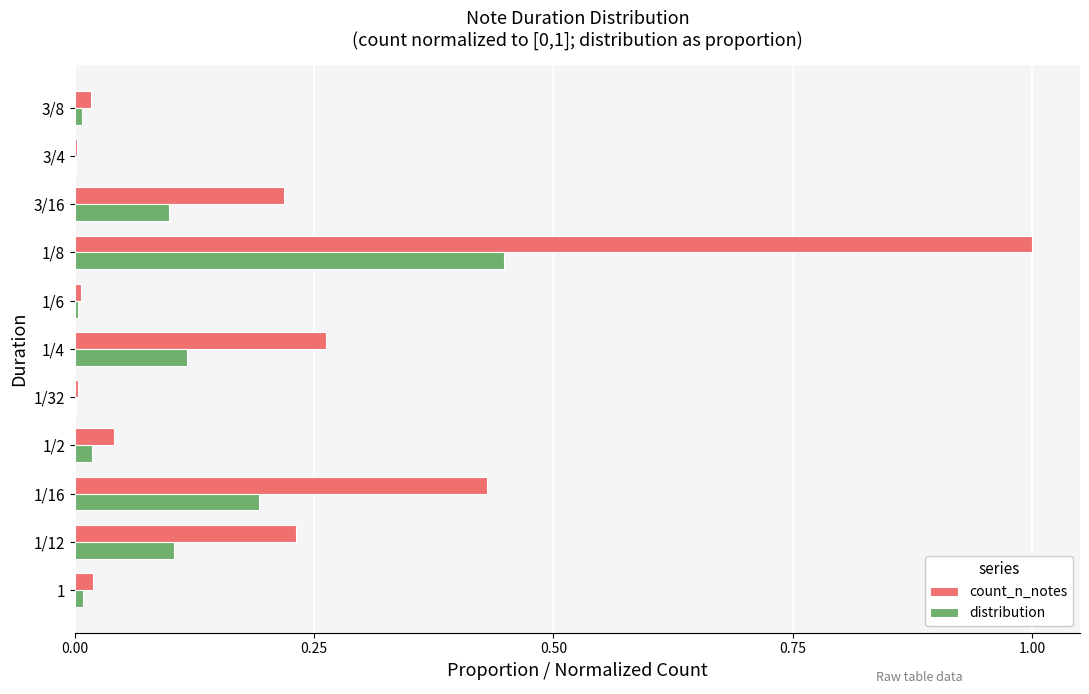

What is the greatest value displayed?

1.0